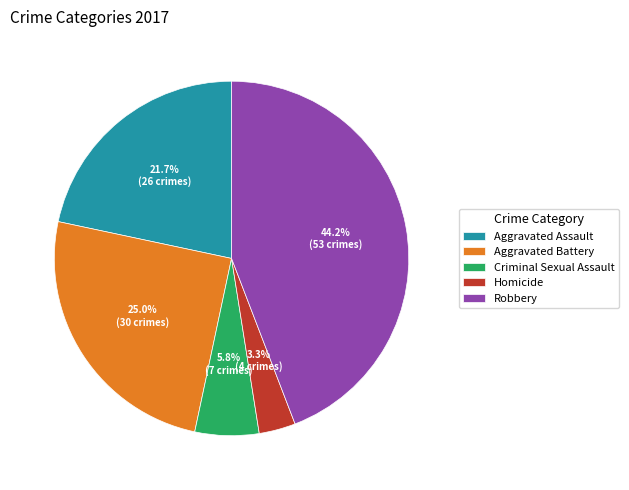

Which slice is the smallest?

Homicide